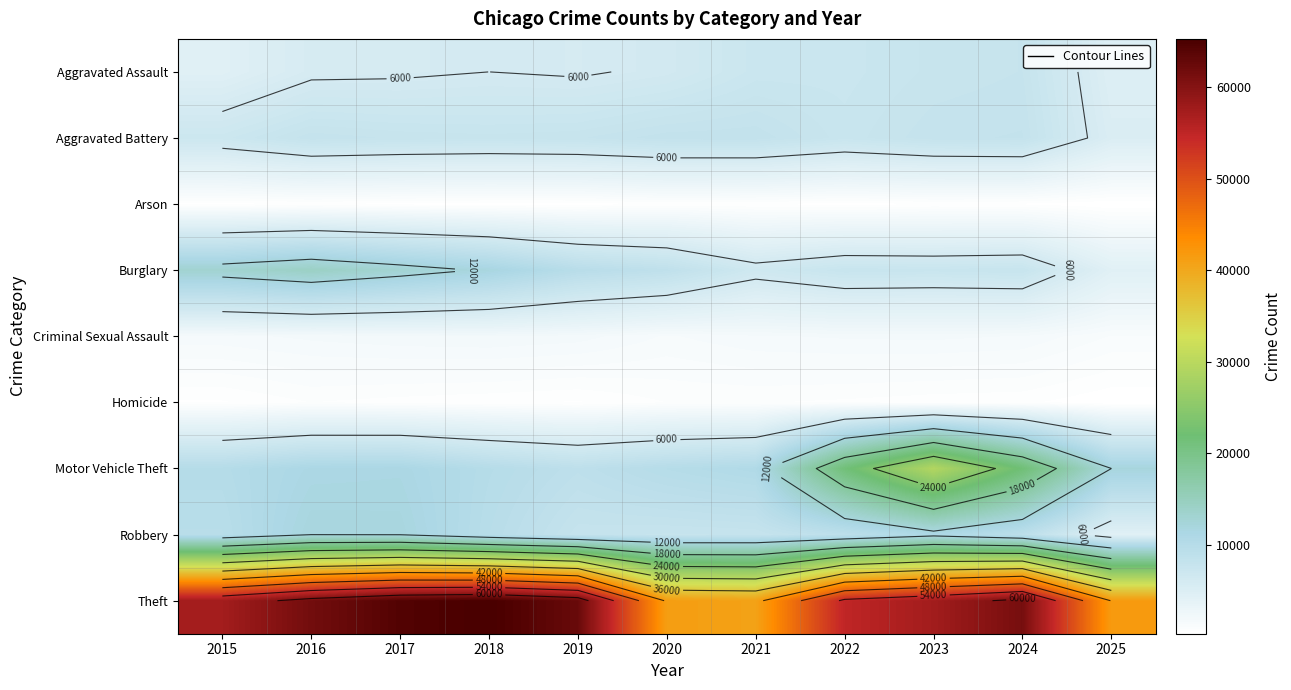

What is the minimum value for Motor Vehicle Theft?

8978